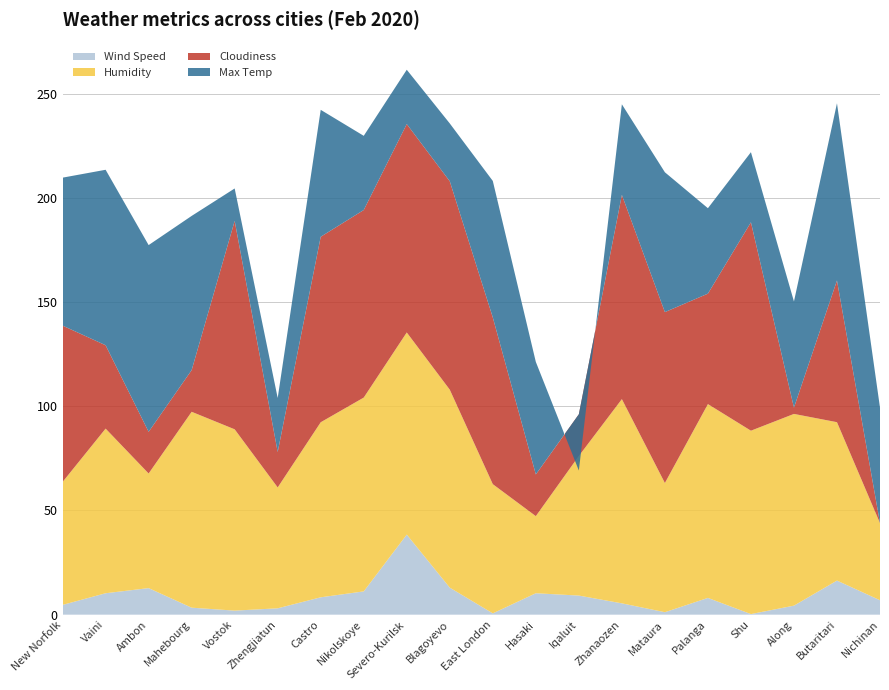

Reading right to left, extract all data points from this chart.

Wind Speed: 6.9	16.4	4.3	0.3	8.1	1.2	5.4	9.2	10.3	0.6	13.0	38.4	11.2	8.3	3.1	1.9	3.4	12.8	10.3	4.7
Humidity: 37.0	76.0	92.0	88.0	93.0	62.0	98.0	67.0	37.0	62.0	95.0	97.0	93.0	84.0	58.0	87.0	94.0	55.0	79.0	59.0
Cloudiness: 0.0	68.0	3.0	100.0	53.0	82.0	98.0	20.0	20.0	80.0	100.0	100.0	90.0	89.0	17.0	100.0	20.0	20.0	40.0	75.0
Max Temp: 55.4	85.0	51.0	33.6	41.0	67.1	43.5	-27.0	54.0	65.5	27.8	26.1	35.6	60.9	25.9	15.6	74.0	89.6	84.2	71.0